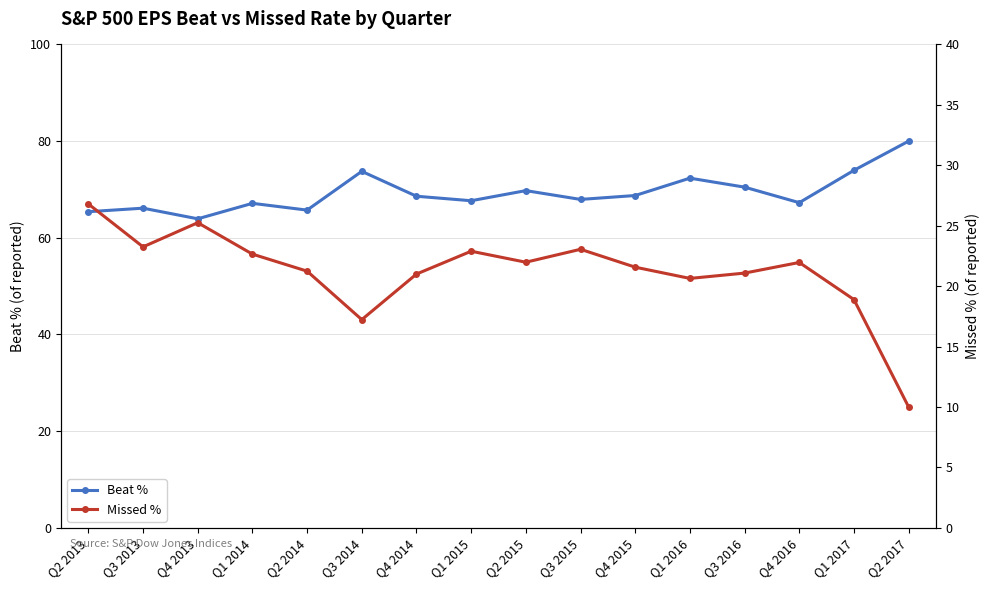

Reading right to left, extract all data points from this chart.

Beat %: 80.0	74.0	67.3	70.5	72.3	68.8	67.9	69.8	67.7	68.6	73.8	65.7	67.1	63.9	66.1	65.4
Missed %: 10.0	18.9	22.0	21.1	20.6	21.6	23.1	22.0	22.9	21.0	17.2	21.2	22.7	25.2	23.2	26.8